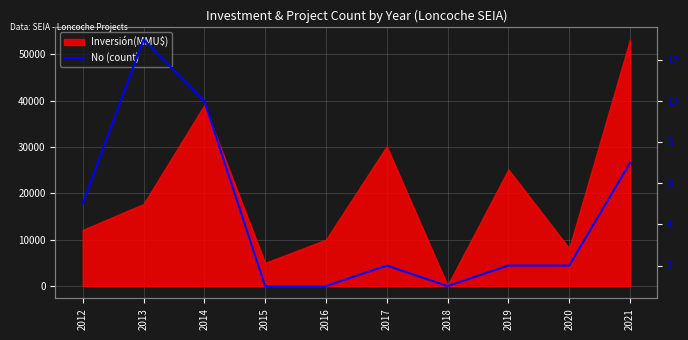

True or false: the data shows 1 at 2018.

False